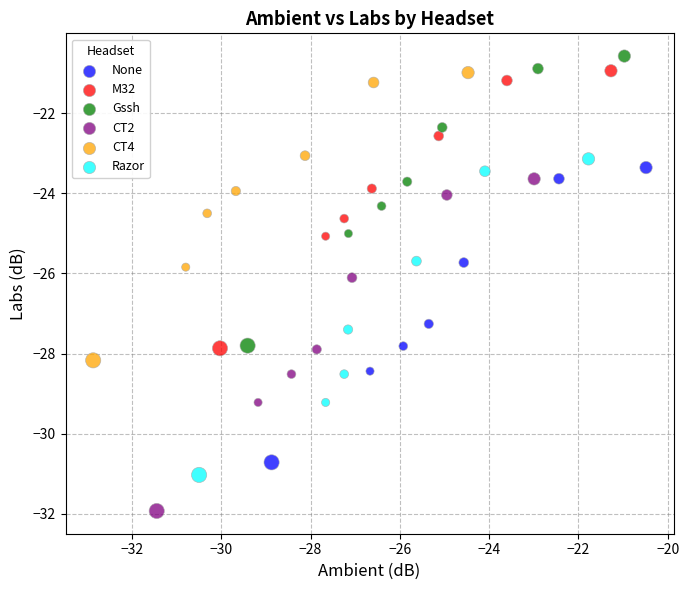

Which series reaches the maximum Y coordinate?

Gssh